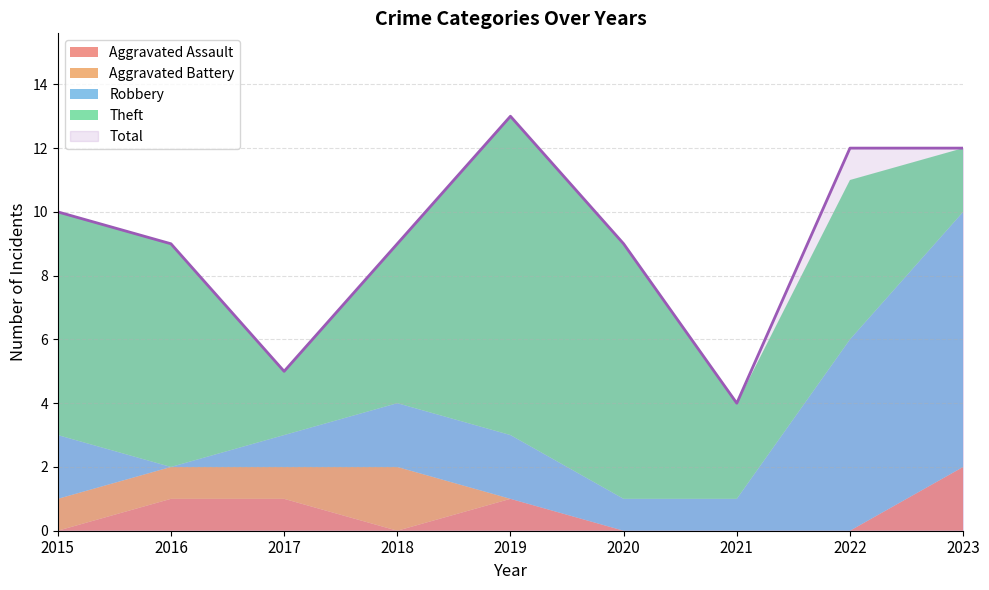

True or false: Theft and Total intersect in this chart.

False